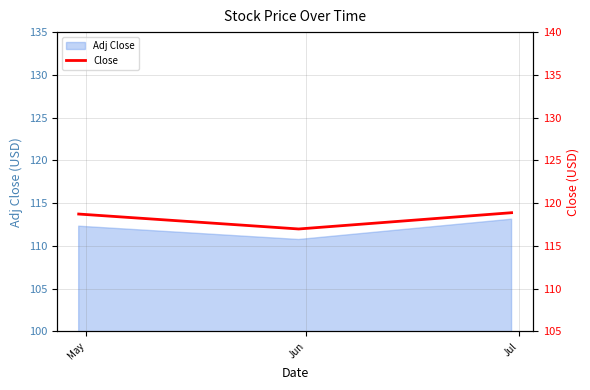

Count the values in the range 116 to 118.

1